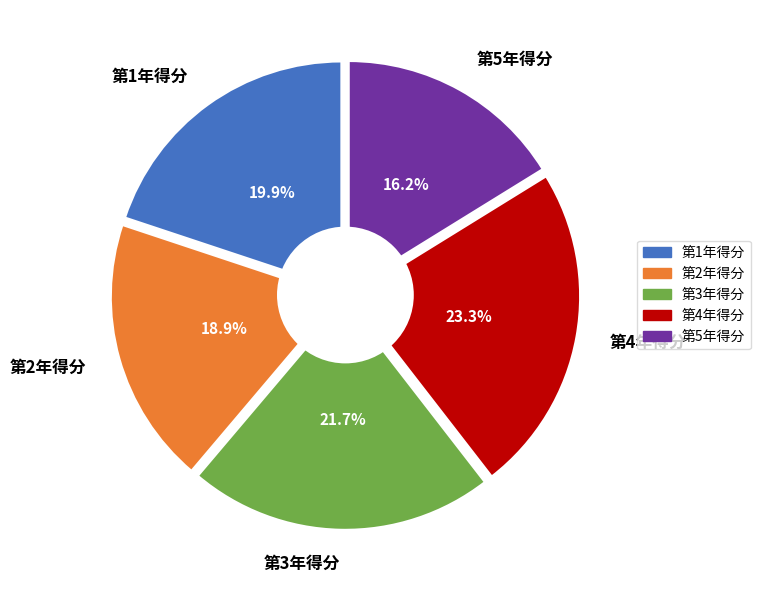

What percentage is the 第2年得分 slice, to the nearest percent?

19%